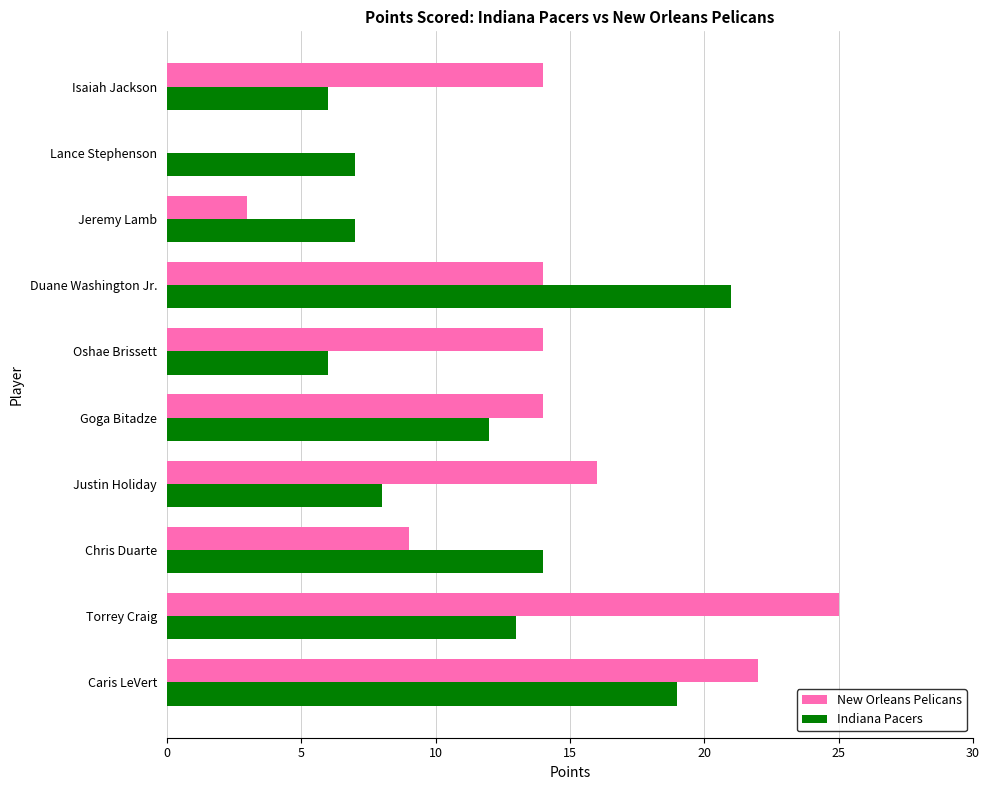

What is the sum of the New Orleans Pelicans values at Caris LeVert and Duane Washington Jr.?

36